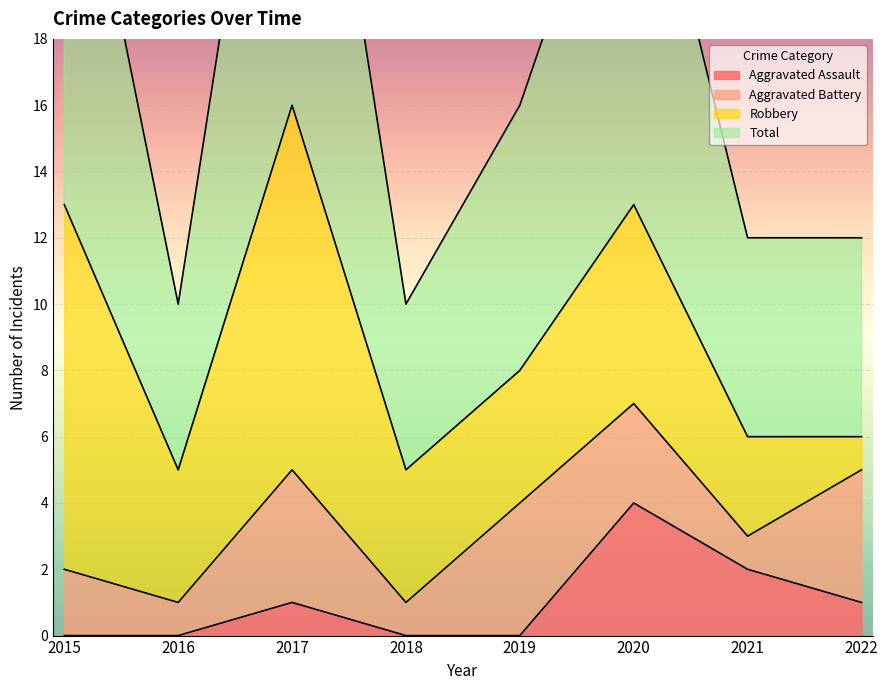

Does the chart display data point markers on the line(s)?

No